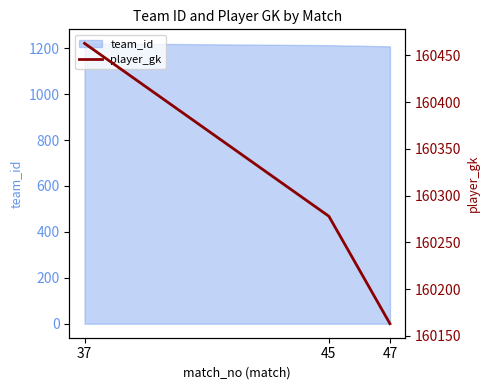

What is the change in value from 37 to 45?

-185